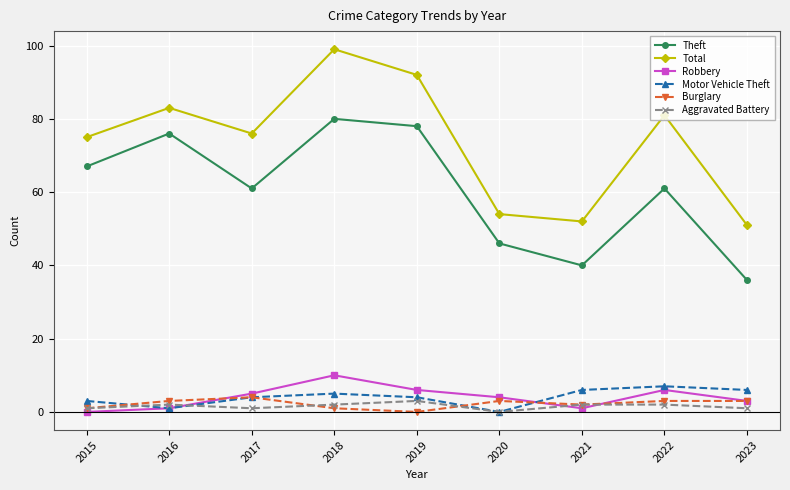

The Theft series shows 99 at 2015. True or false?

False